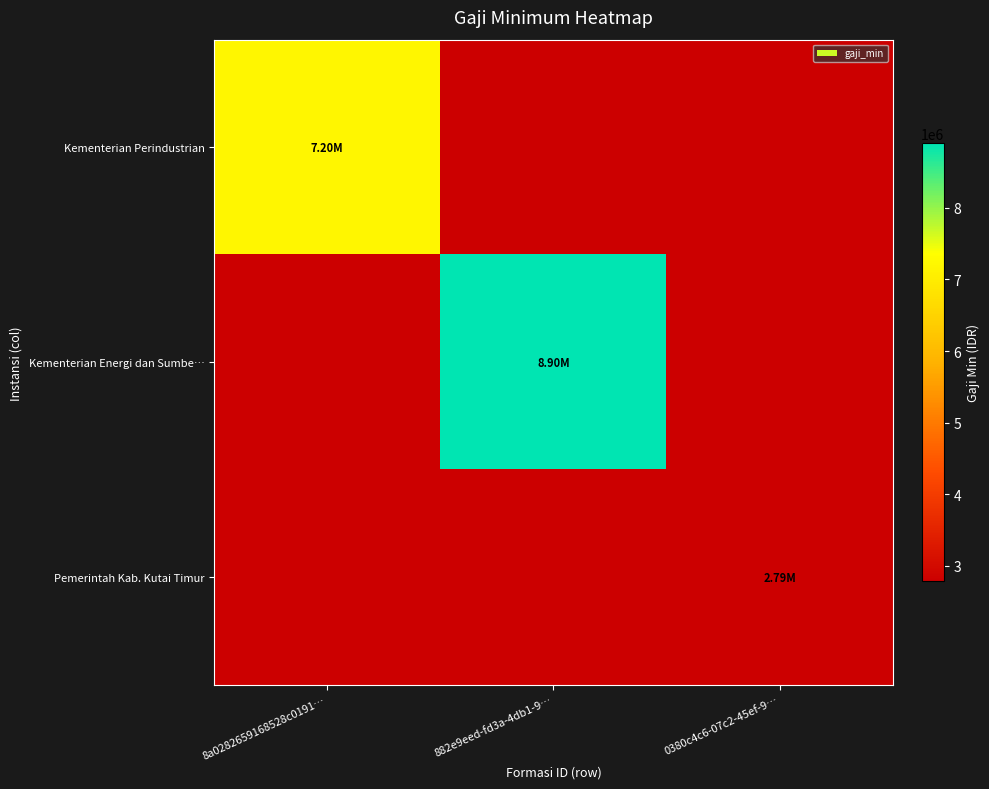

What is the spread (max minus min) of values at 8a0282659168528c0191…?

7200000